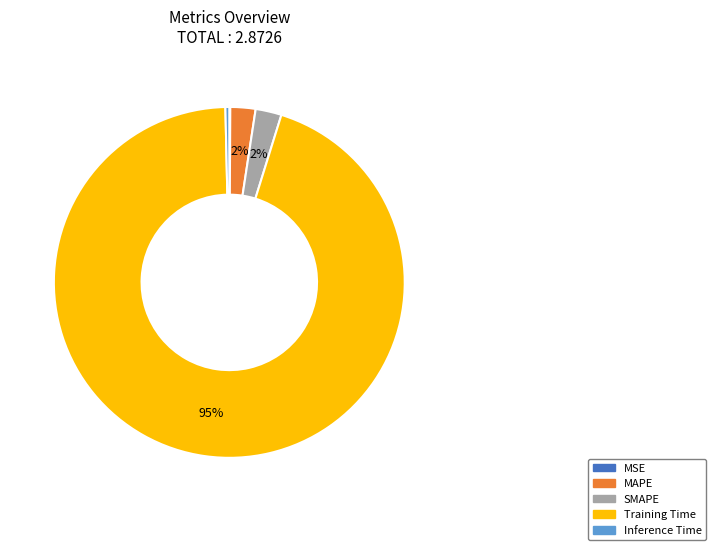

Do Inference Time and Training Time together represent more than half of the pie?

Yes